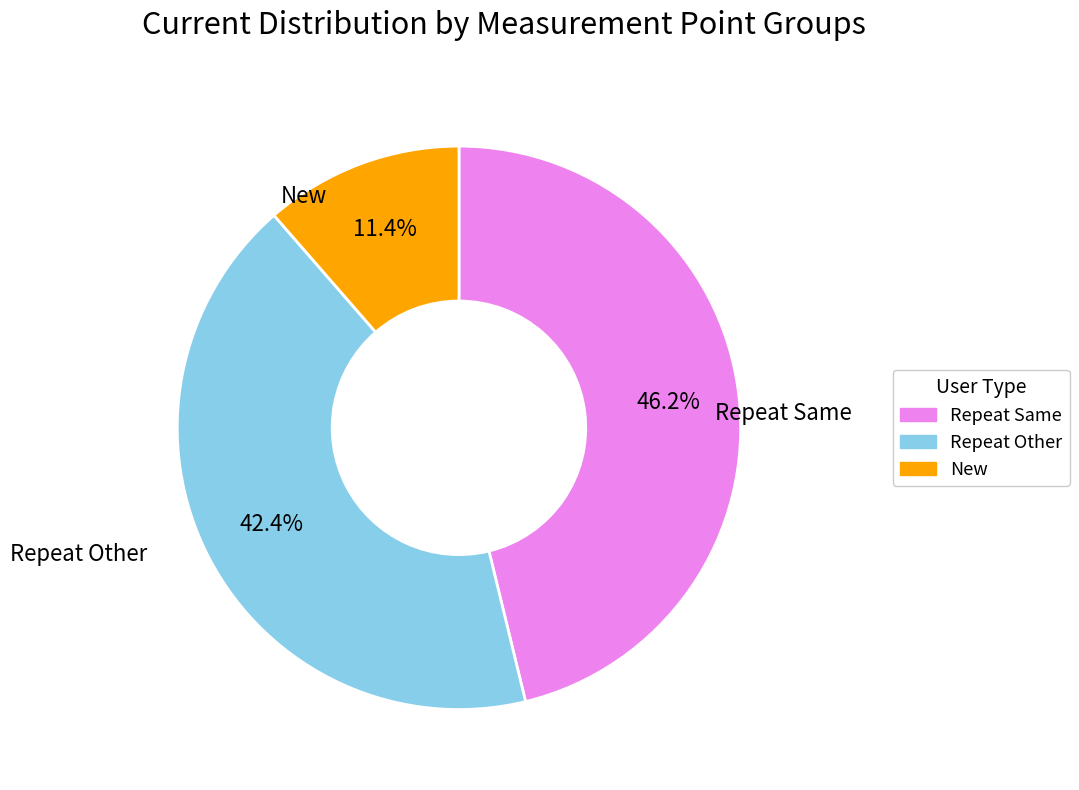

Is there any slice that represents more than half of the pie?

No